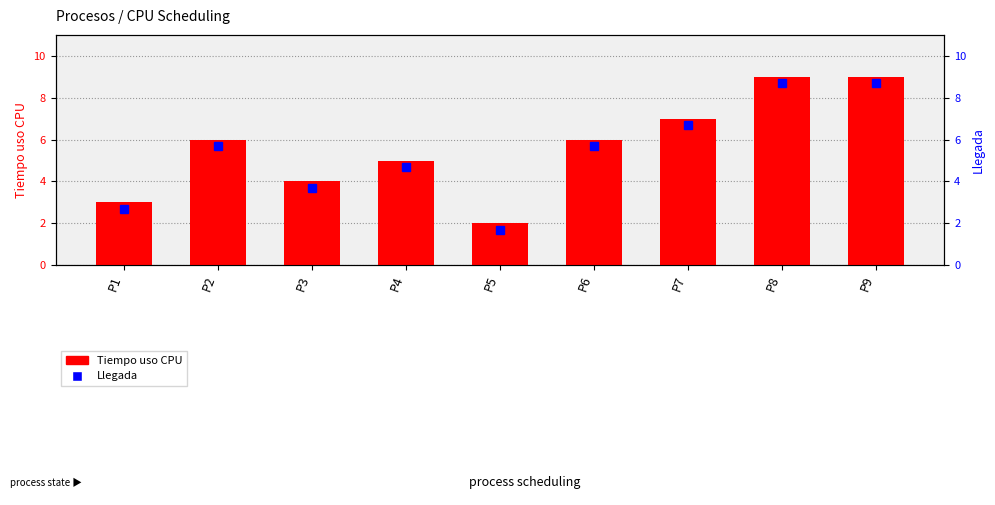

Rank the categories by value from lowest to highest.

P5, P1, P3, P4, P2, P6, P7, P8, P9